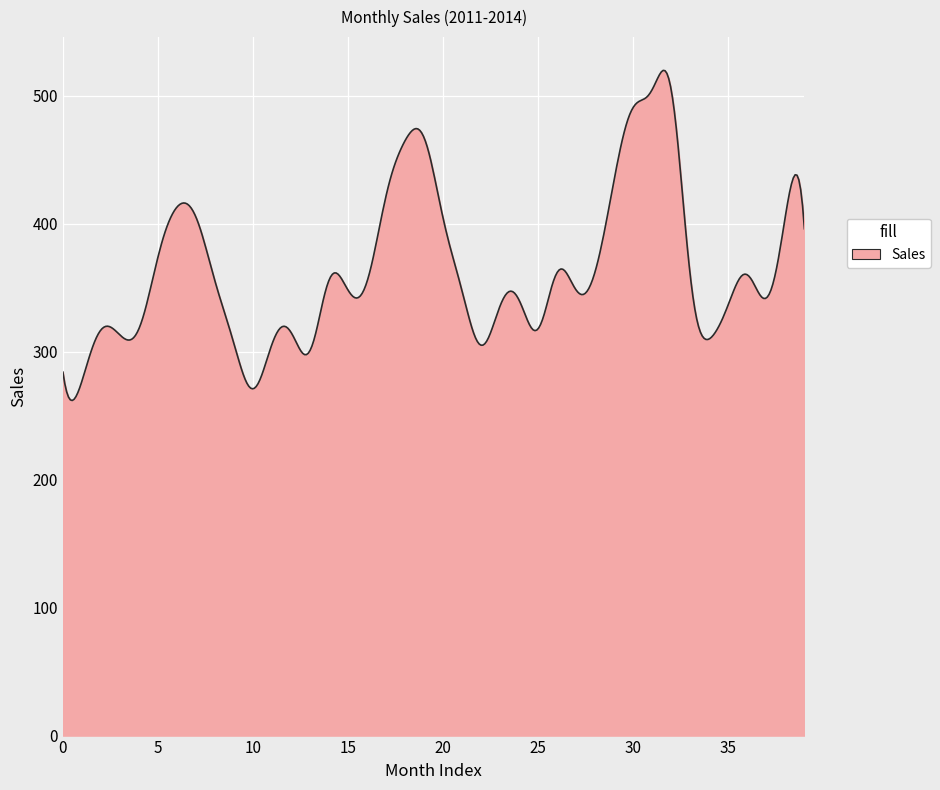

What is the greatest value displayed?

519.8